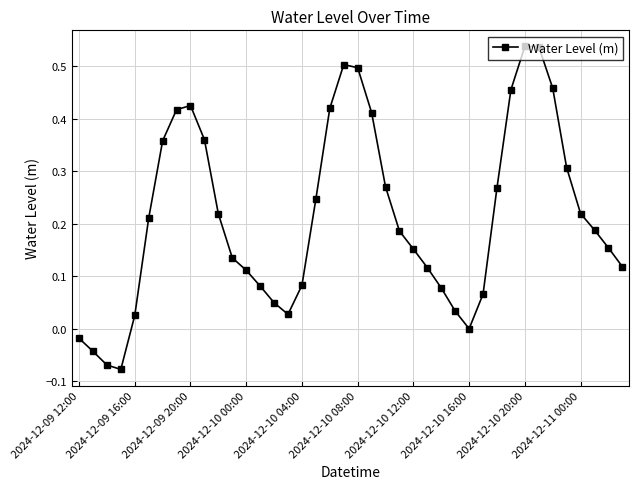

How many points are higher than both their immediate neighbors (excluding endpoints)?

3